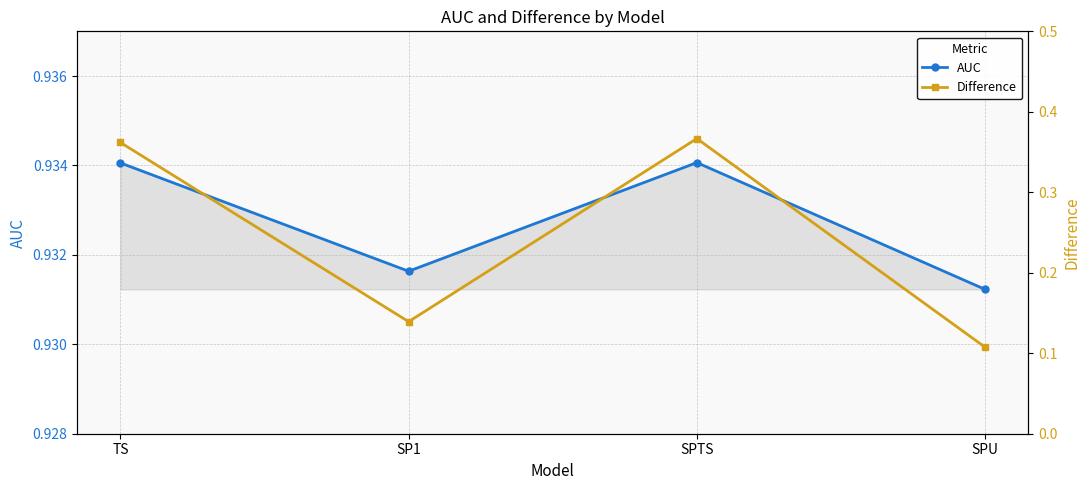

Which category has the highest value in the Difference series?

SPTS